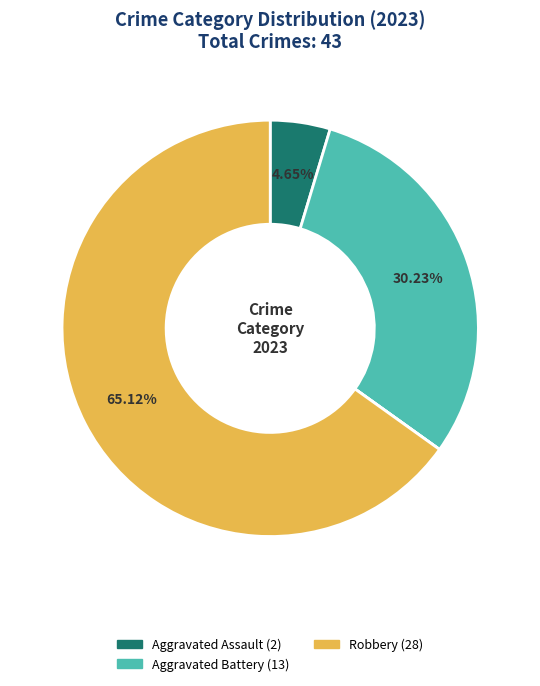

Is there a majority slice in this chart?

Yes